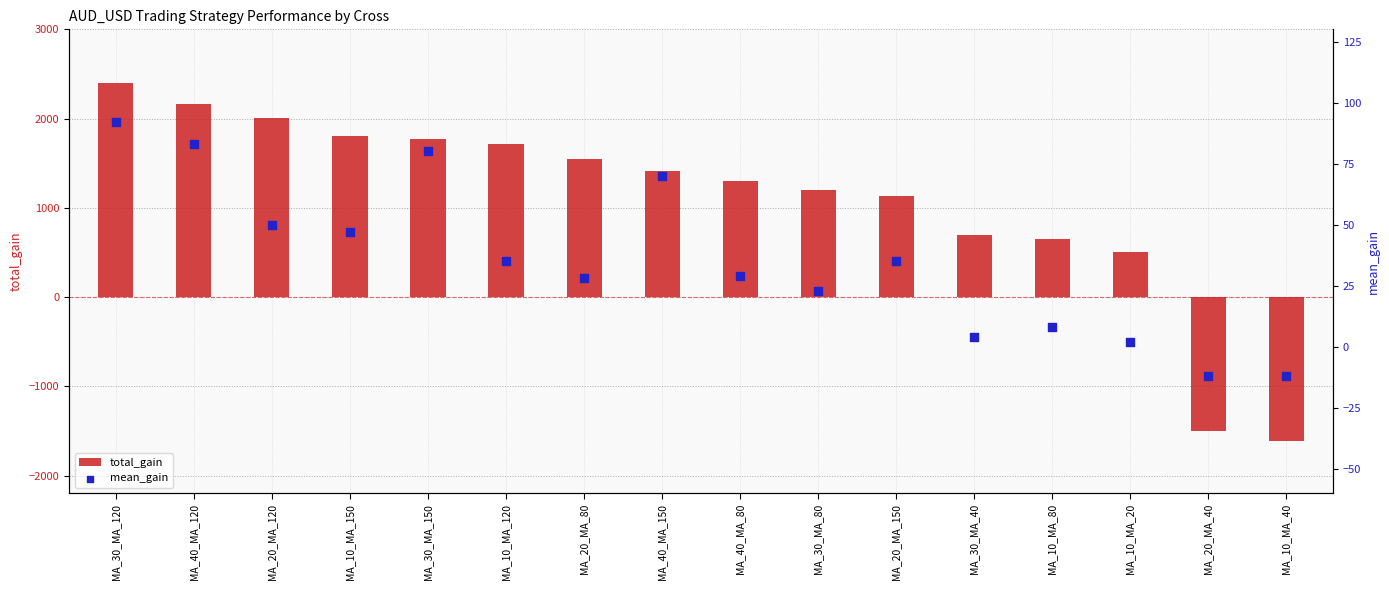

At how many categories does at least one series exceed -508?

16